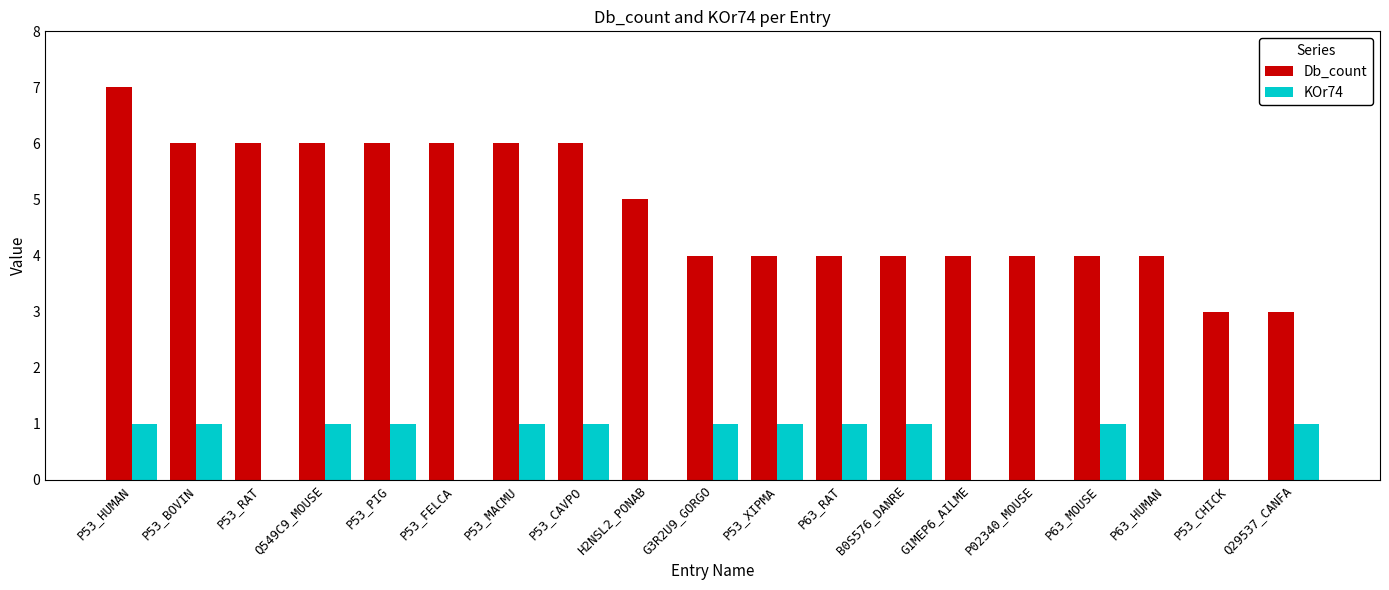

Reading left to right, transcribe all the data shown in this chart.

Db_count: 7	6	6	6	6	6	6	6	5	4	4	4	4	4	4	4	4	3	3
KOr74: 1	1	0	1	1	0	1	1	0	1	1	1	1	0	0	1	0	0	1